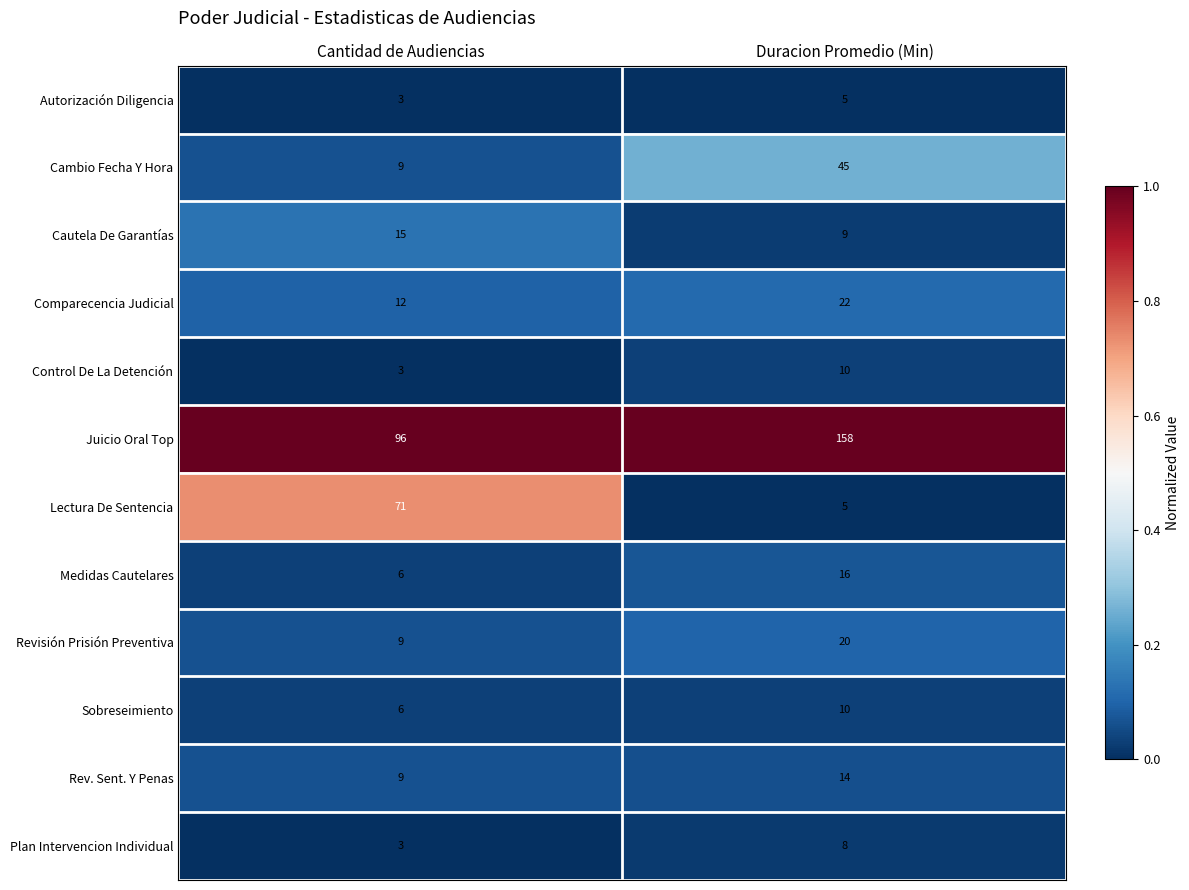

At which category is the sum across all series the highest?

Duracion Promedio (Min)